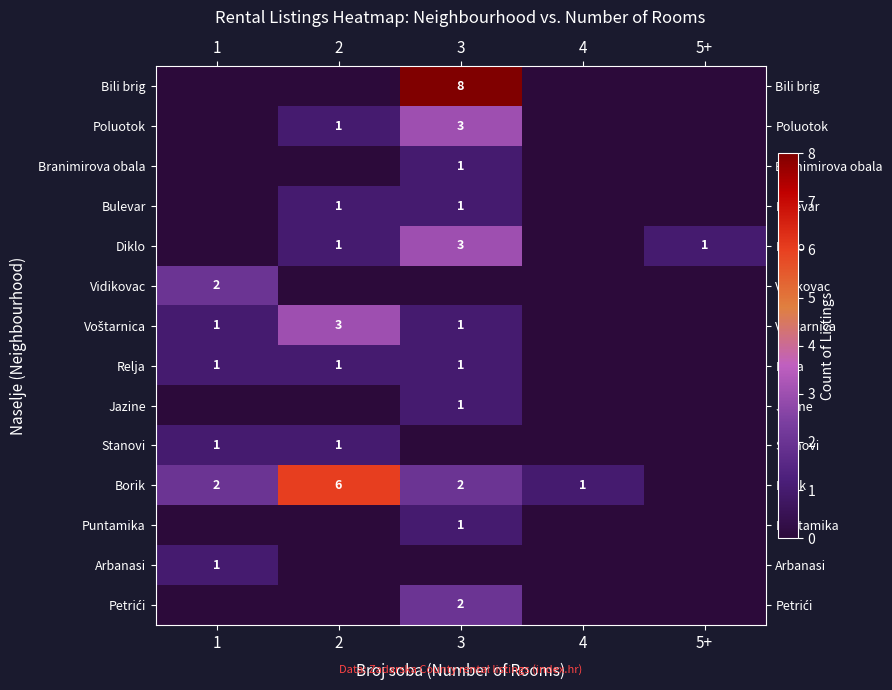

How many series are shown in this chart?

14